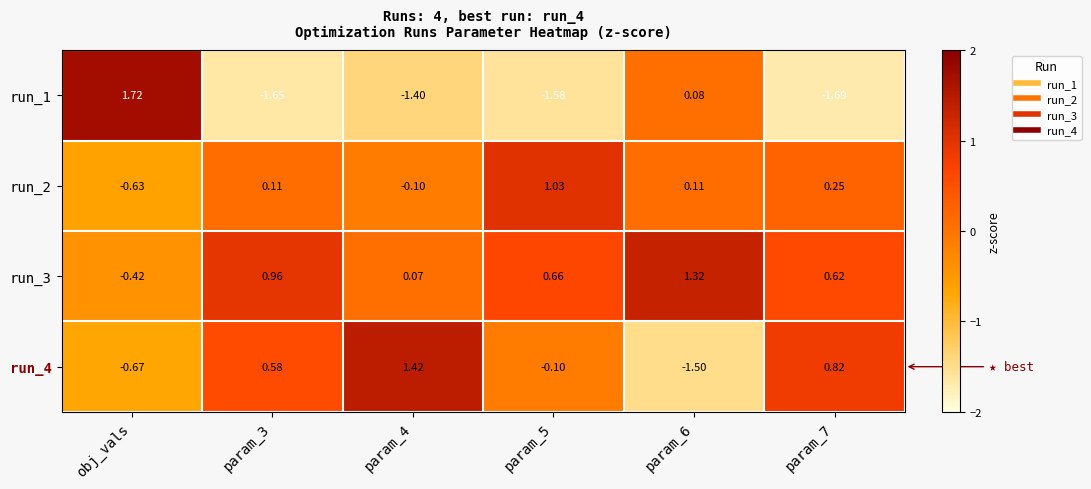

At which label does run_1 reach its peak?

obj_vals